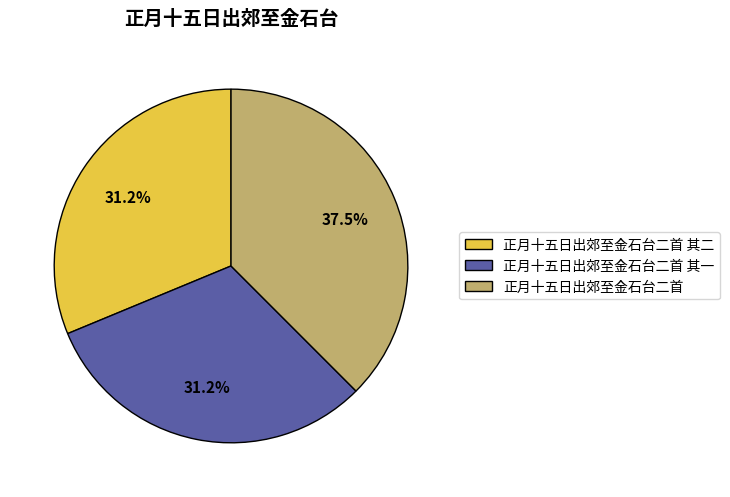

How much of the chart is everything except 正月十五日出郊至金石台二首 其一?

68.8%